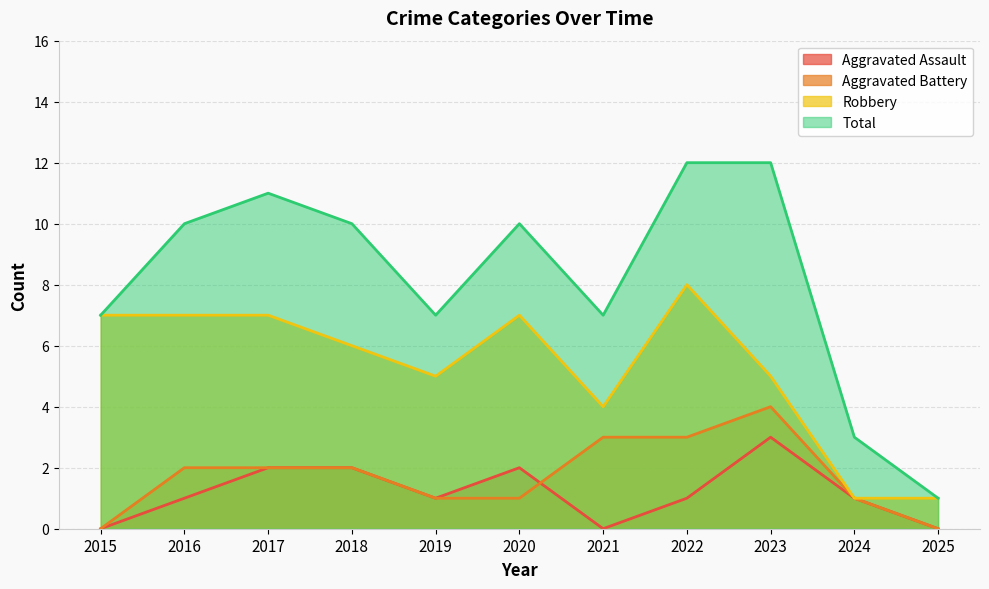

How many categories are shown in the chart?

11